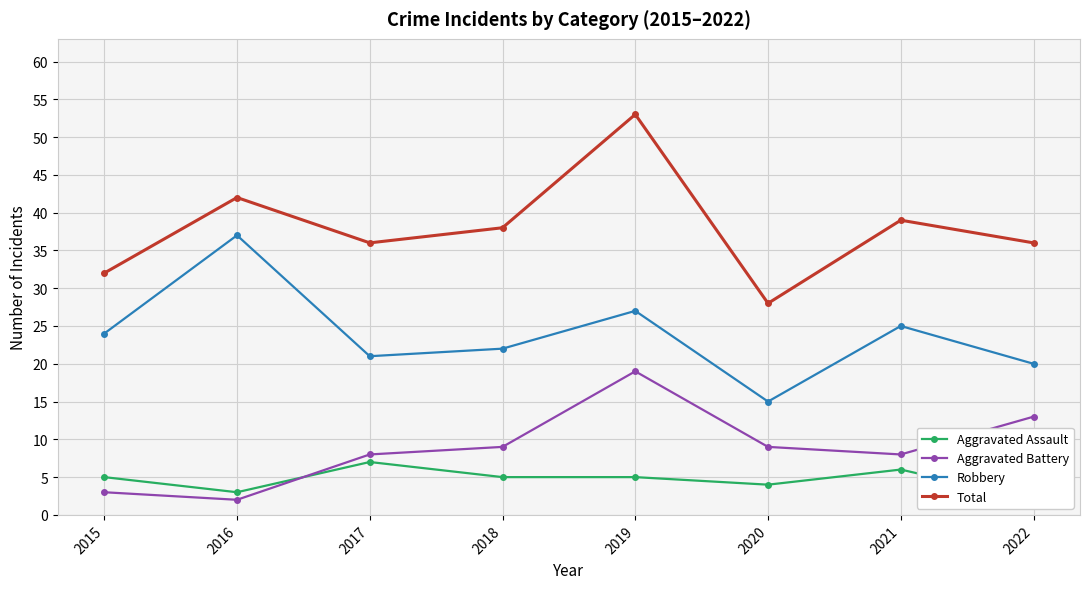

Reading right to left, list all the values displayed in this chart.

Aggravated Assault: 2	6	4	5	5	7	3	5
Aggravated Battery: 13	8	9	19	9	8	2	3
Robbery: 20	25	15	27	22	21	37	24
Total: 36	39	28	53	38	36	42	32